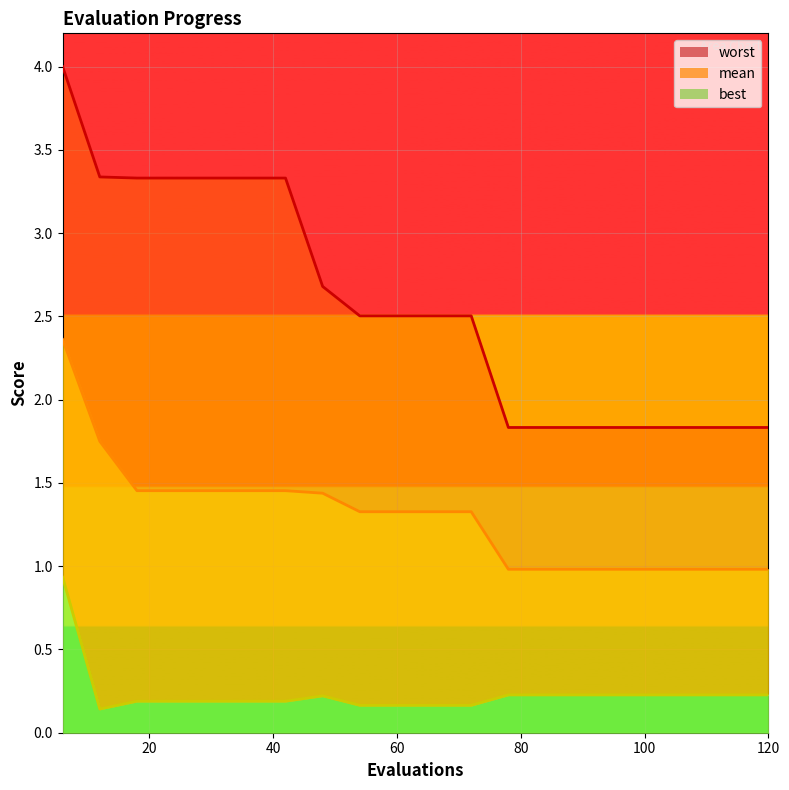

Between 18 and 66, which is larger?

18